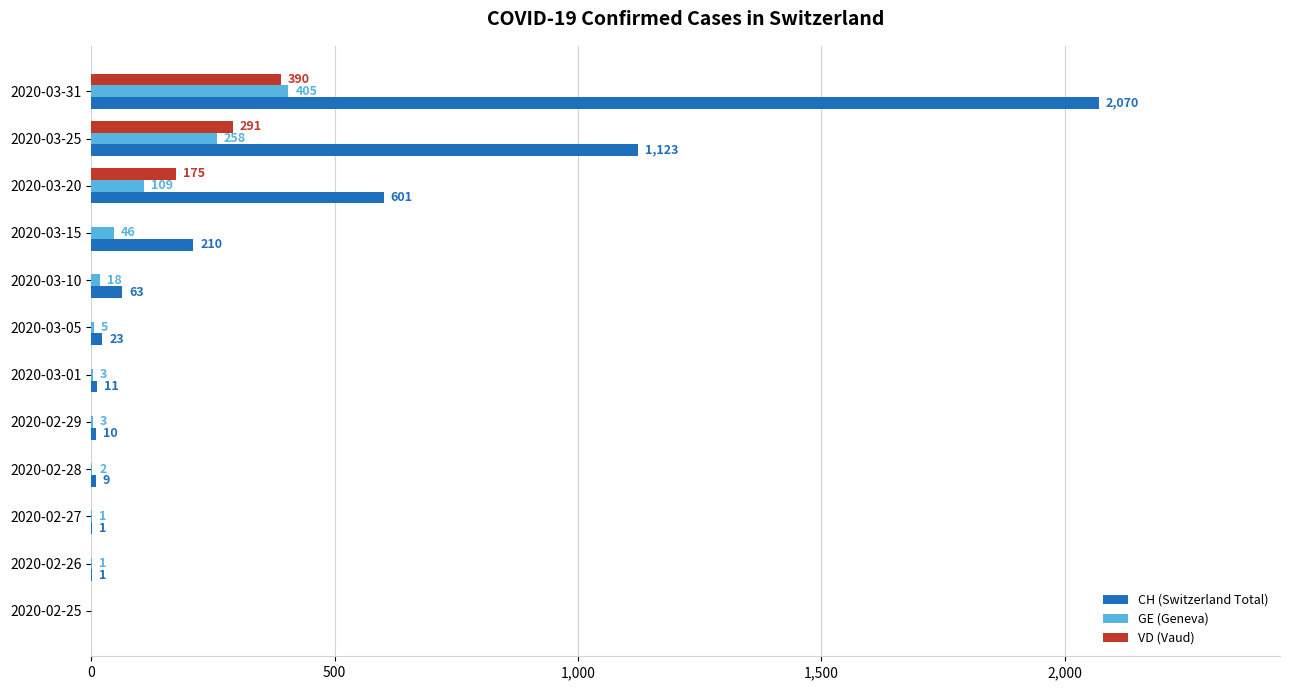

Is it true that GE (Geneva) equals 5 at 2020-03-05?

True